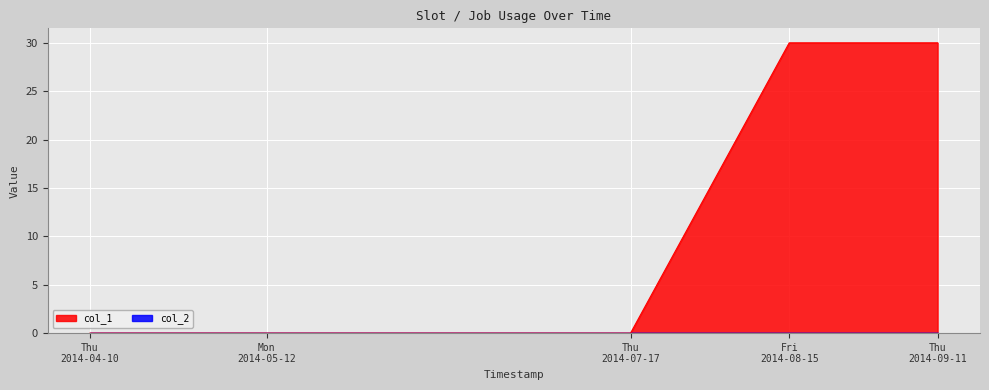

Which series has the largest total across all categories?

col_1